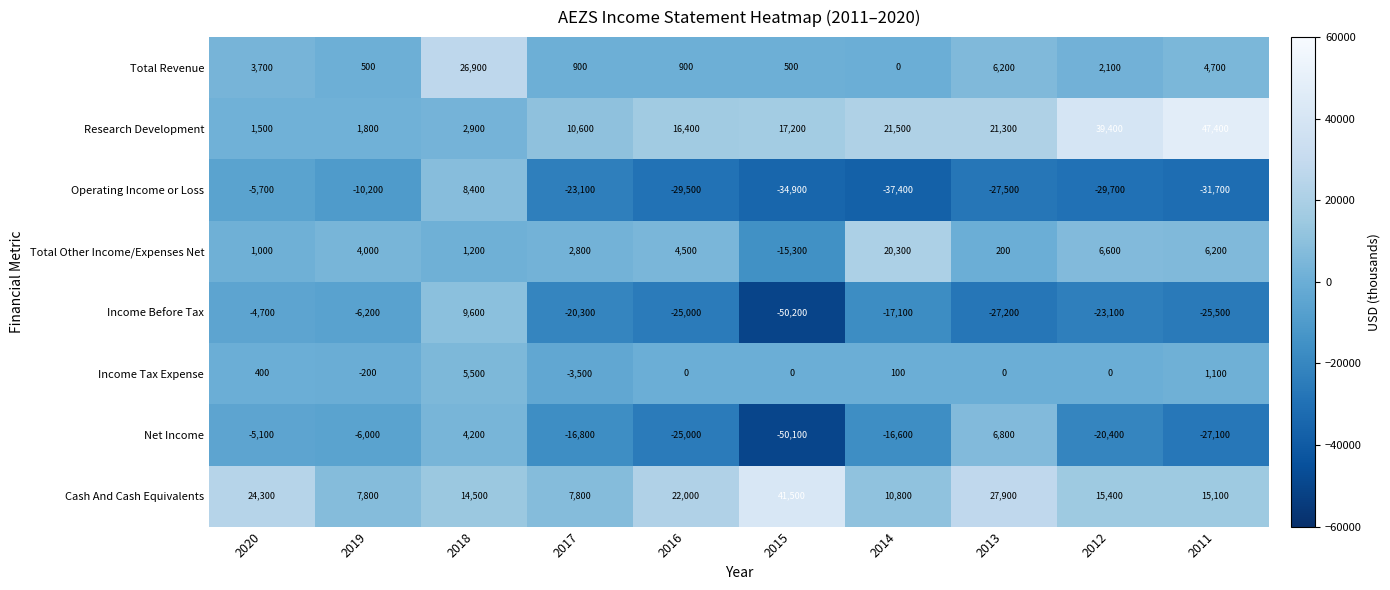

The value of Research Development at 2011 is 47400. True or false?

True